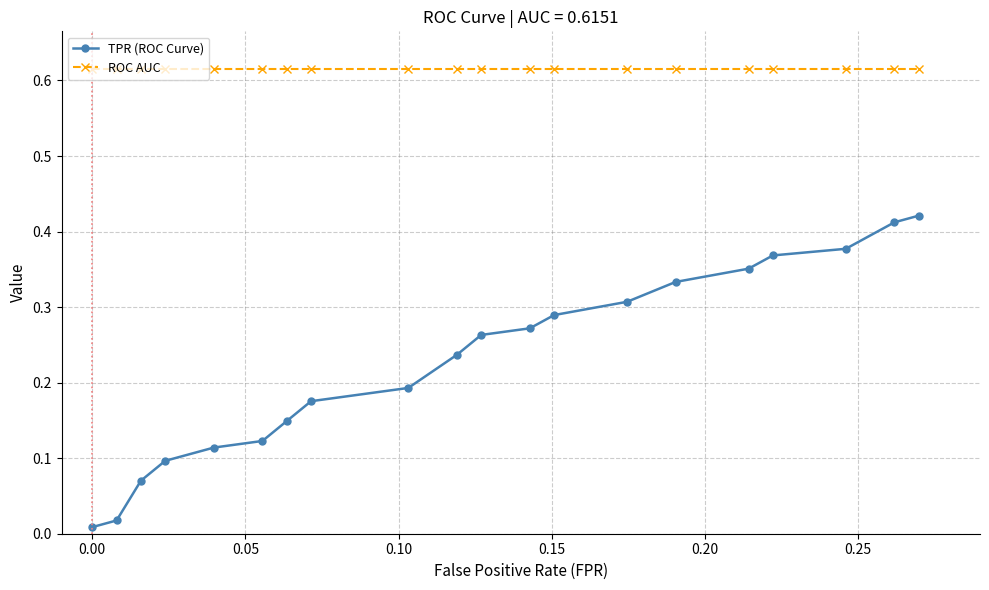

How many categories are shown in the chart?

20